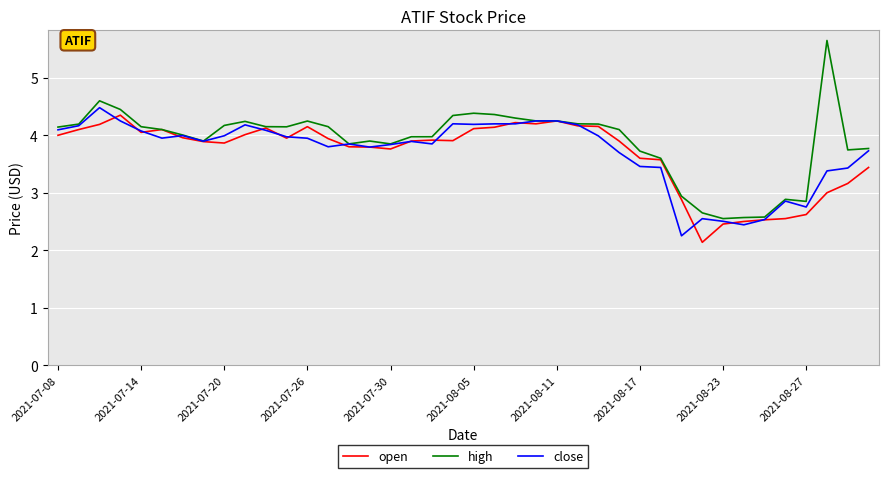

Does the chart display data point markers on the line(s)?

No